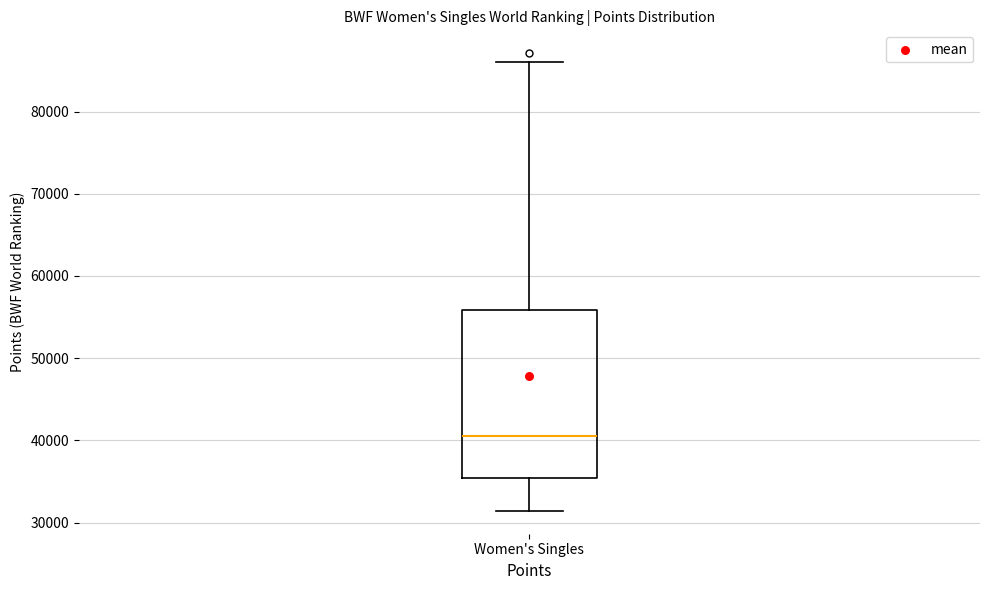

Read this box plot against the y-axis: the position of the median line, the range covered by the box, and the ends of both whiskers. The values are not printed on the chart, so give them approximately, as read against the axis.

median 40000, box 35000 to 56000, whiskers 31000 to 86000